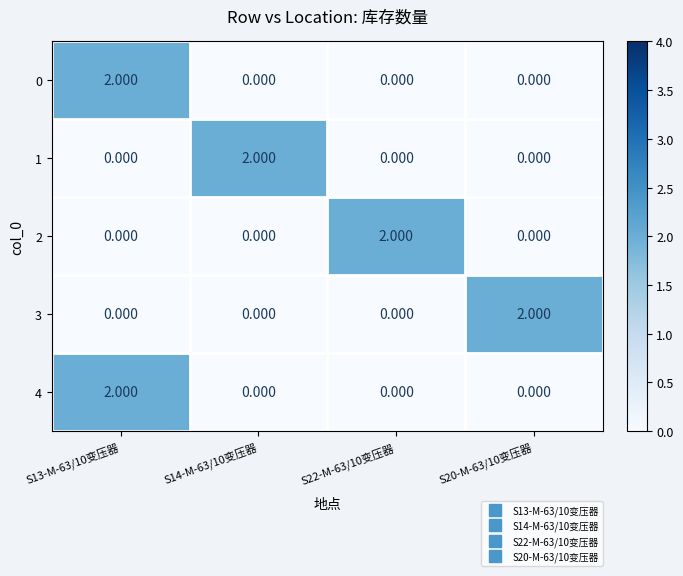

Between S20-M-63/10变压器 and S22-M-63/10变压器, which is larger?

S20-M-63/10变压器